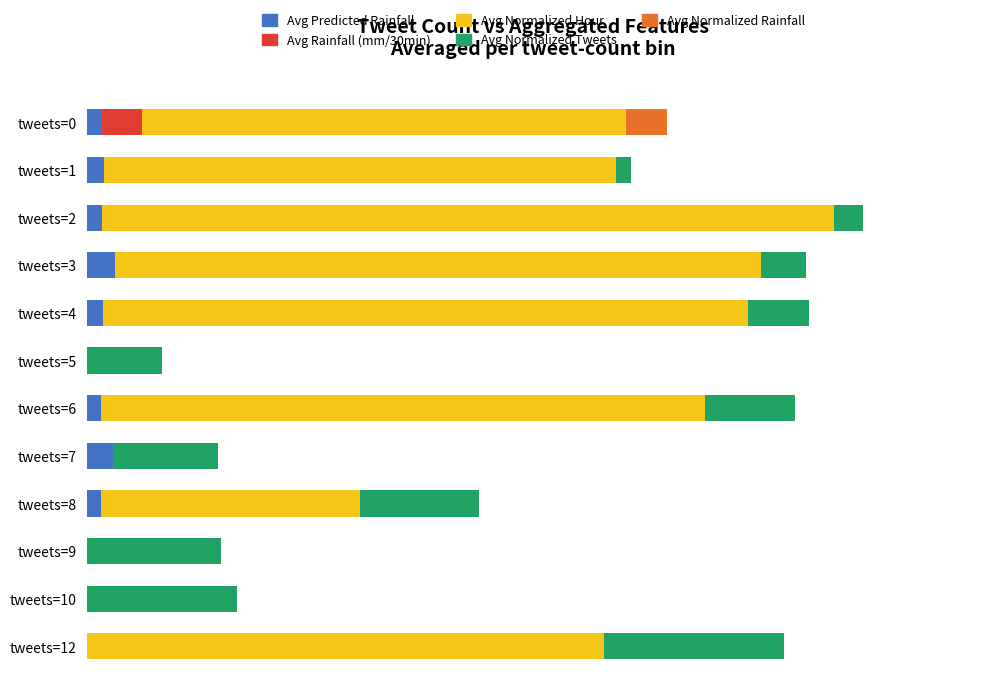

What are all the series names shown in the legend?

Avg Predicted Rainfall, Avg Rainfall (mm/30min), Avg Normalized Hour, Avg Normalized Tweets, Avg Normalized Rainfall